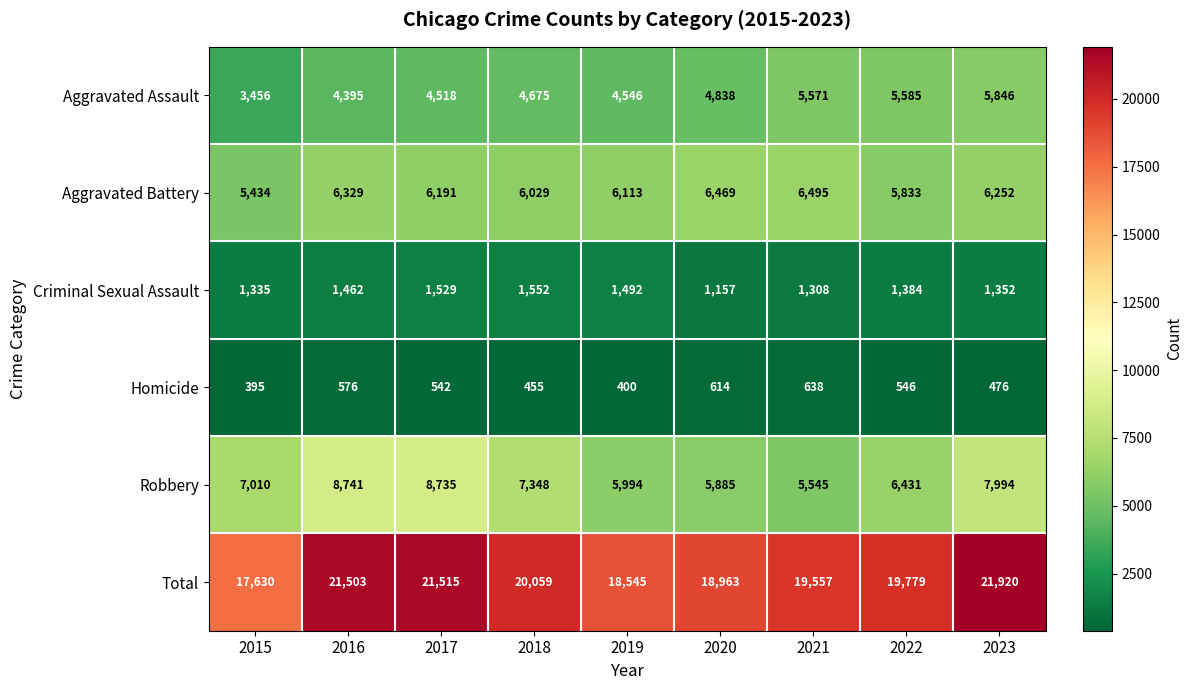

How many data points does each series have?

9